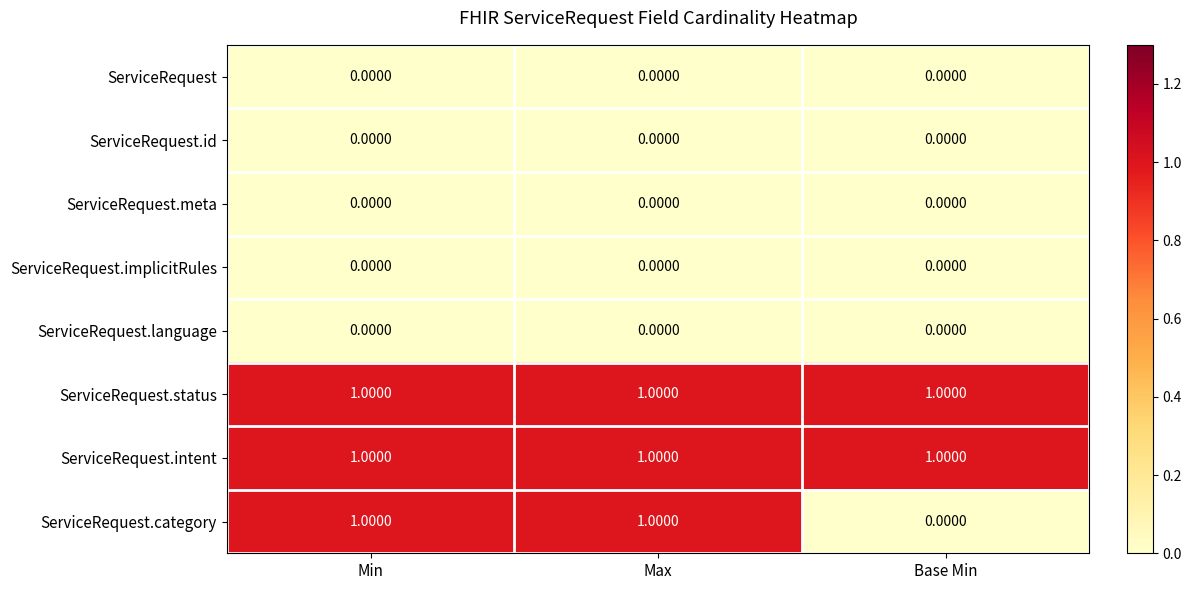

Where is ServiceRequest.category nearest to the value 0?

Base Min